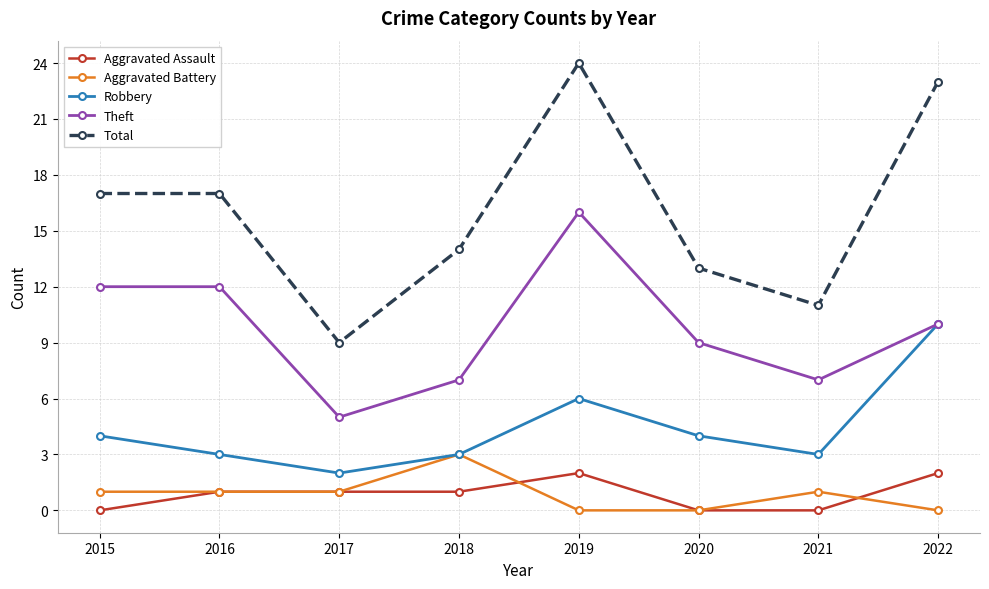

How many distinct data groups are displayed?

5